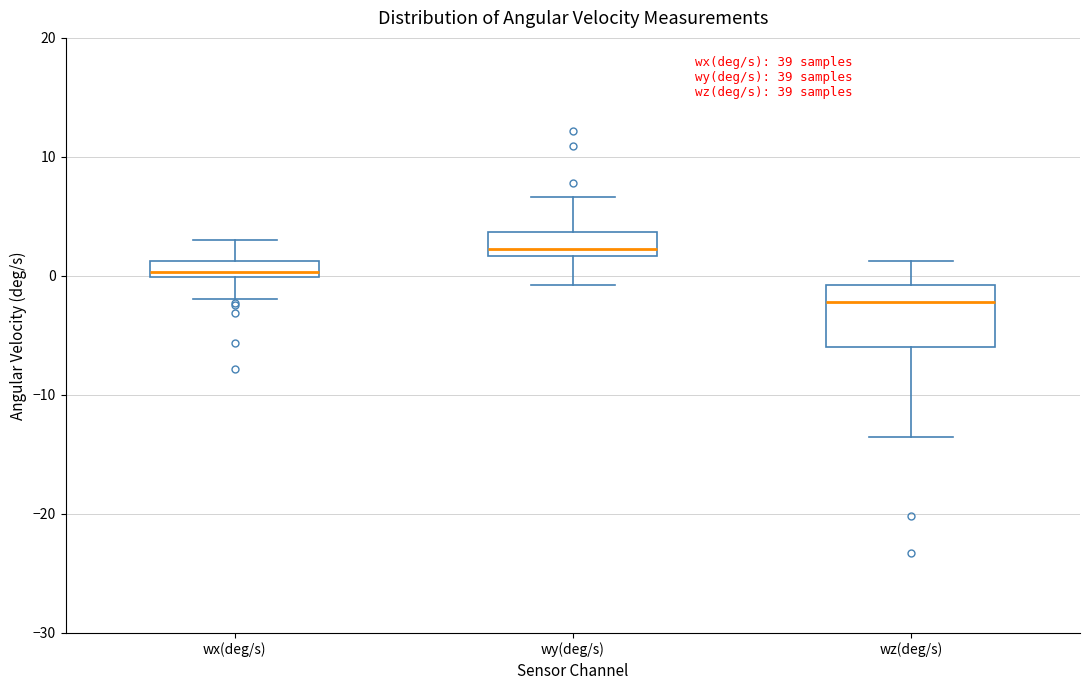

Where does the lower whisker of the box for wy(deg/s) end on the y-axis? The values are not printed on the chart, so give them approximately, as read against the axis.

-1